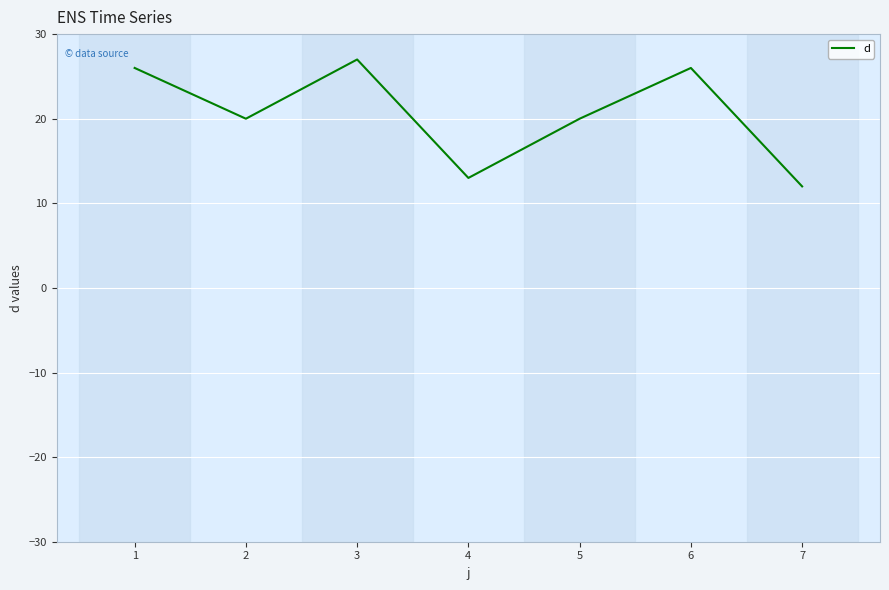

How many interior local valleys (lower than both neighbors) does the data have?

2